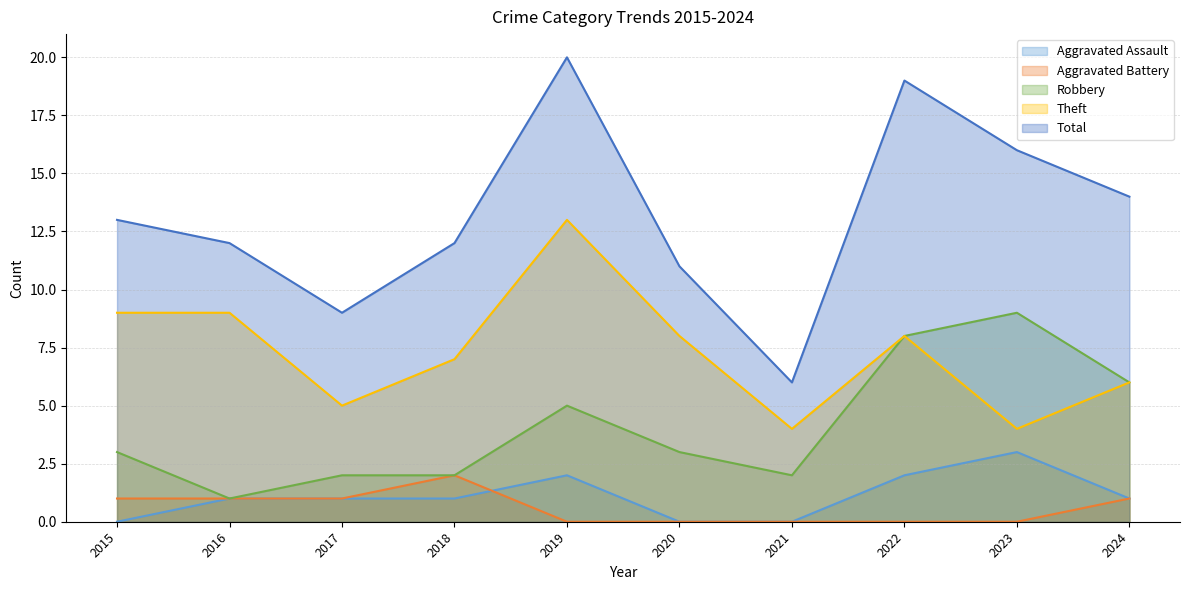

Is it true that Aggravated Battery equals 1 at 2024?

True